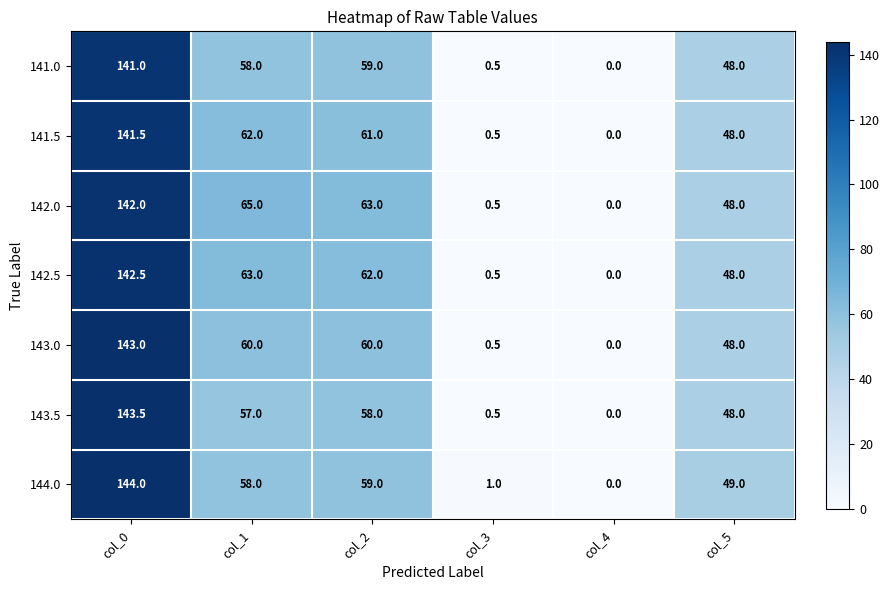

The 143.0 series shows 33.9 at col_2. True or false?

False